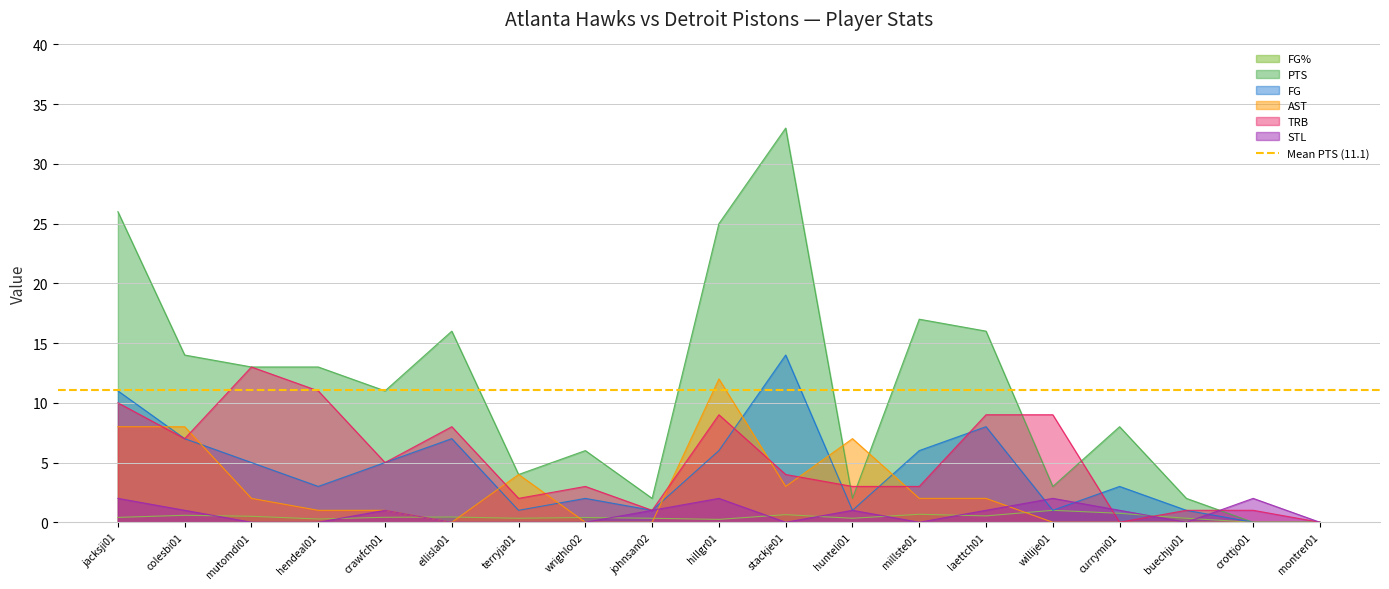

What is the average value of the TRB series?

5.2